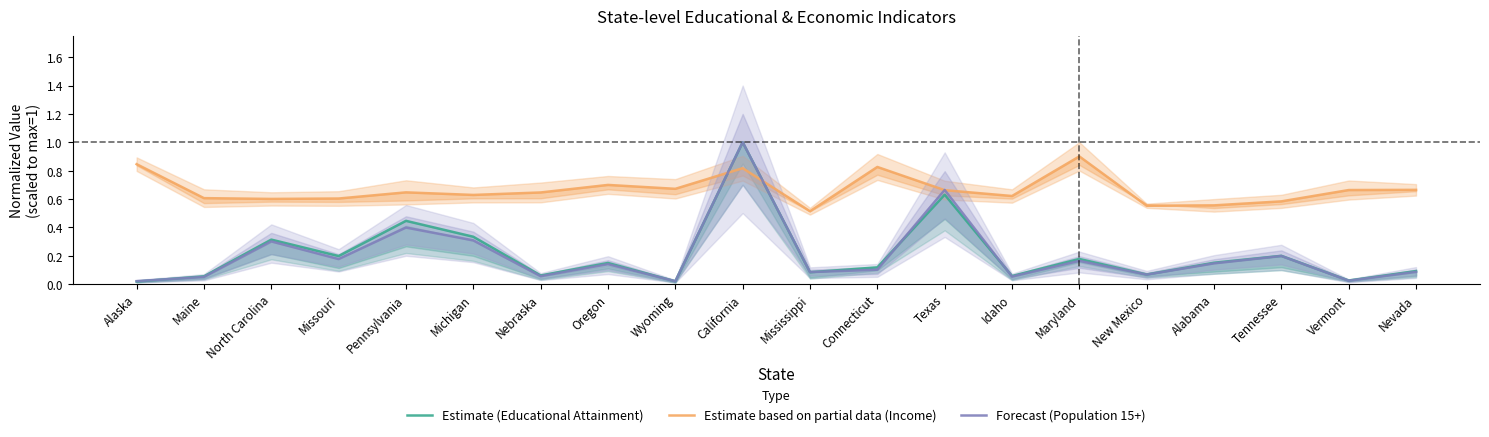

At which category does the chart reach its peak across all series?

California